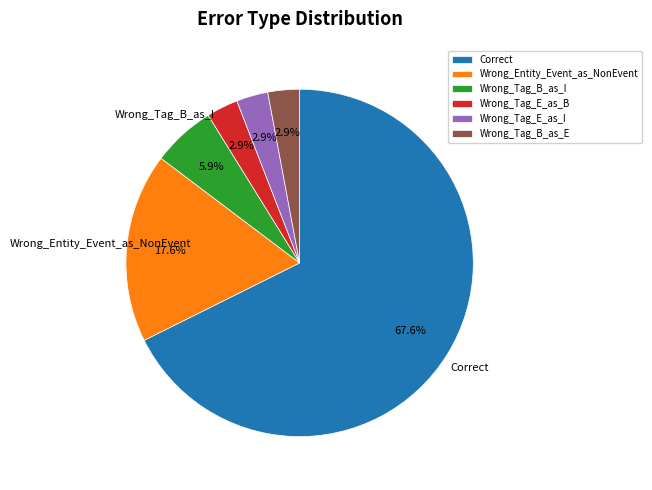

What percentage is NOT represented by Wrong_Entity_Event_as_NonEvent?

82.4%